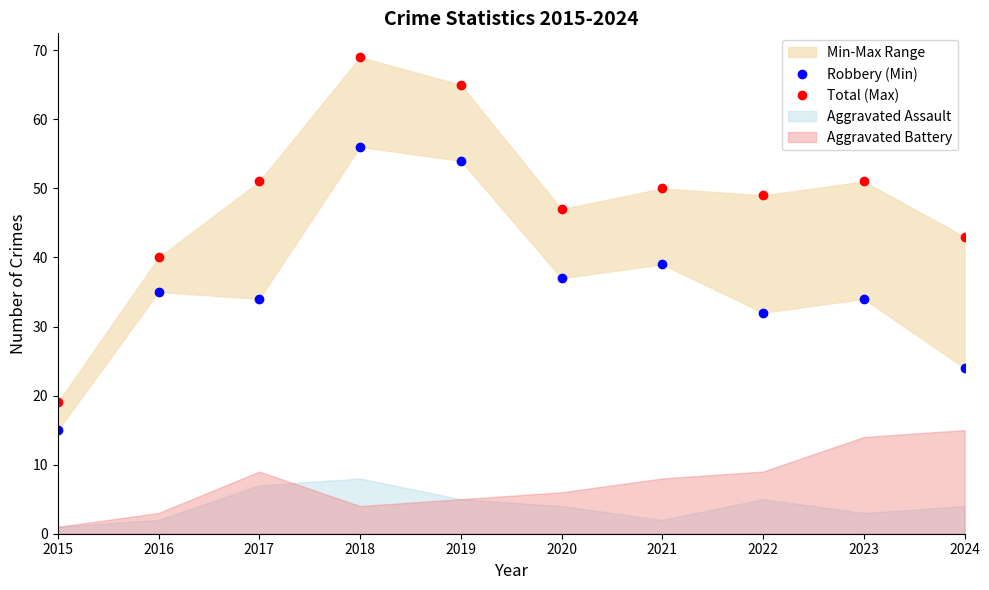

At which category is the sum across all series the highest?

2018